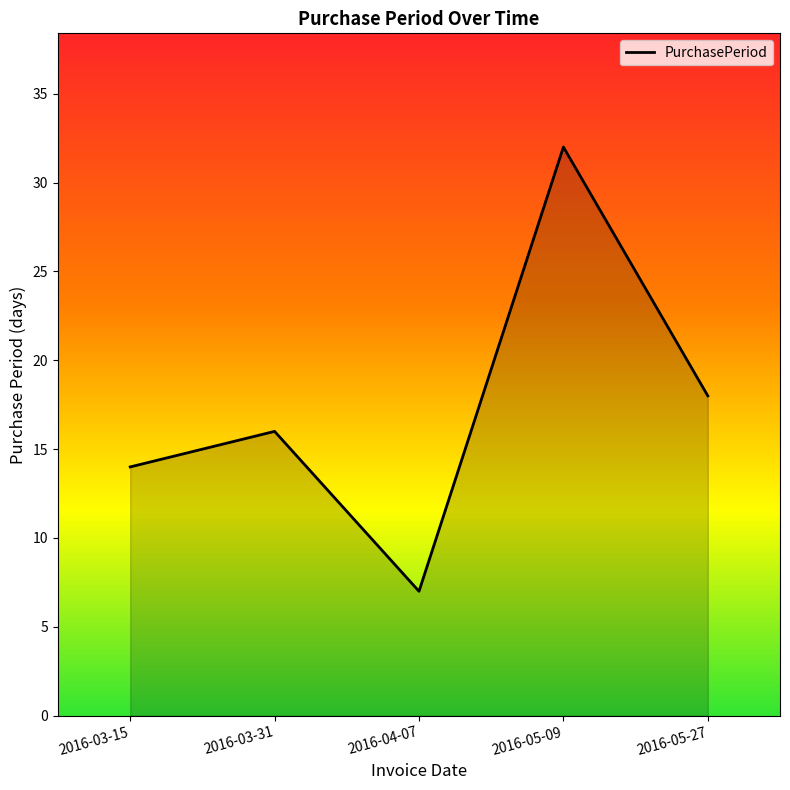

How many lines are shown in the chart?

1